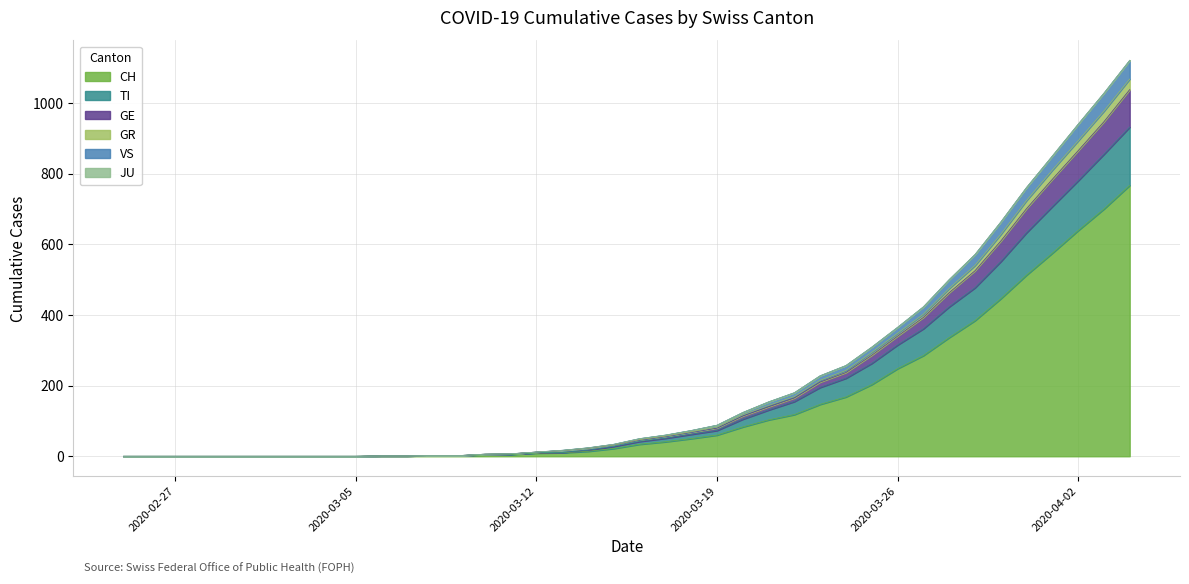

What is the highest value of the CH series?

767